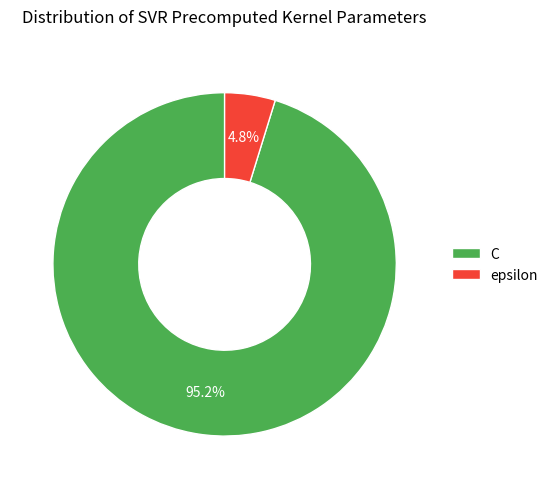

To the nearest percent, what portion does epsilon represent?

5%